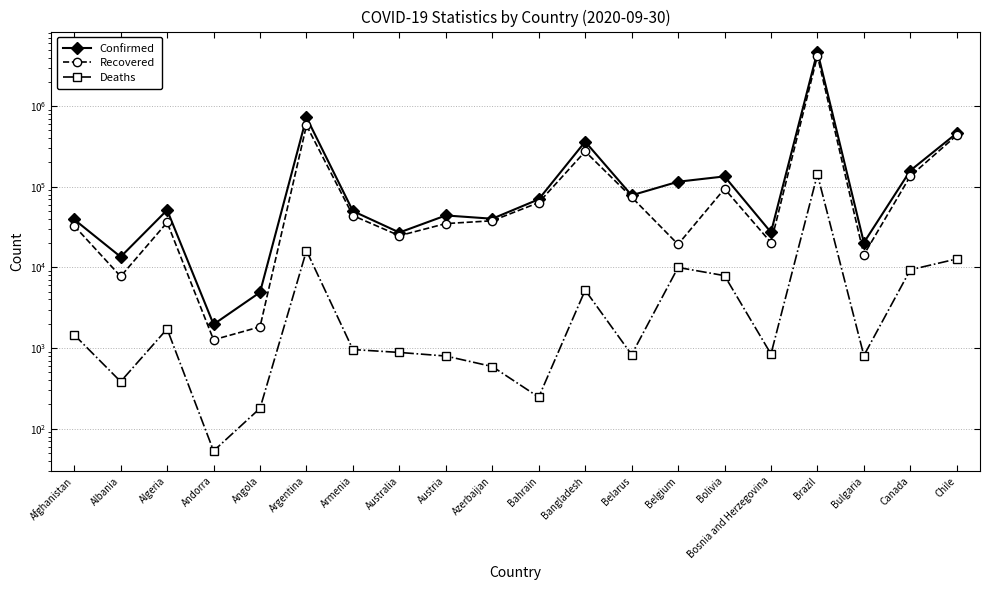

At Angola, list the series in order from smallest to largest.

Deaths, Recovered, Confirmed